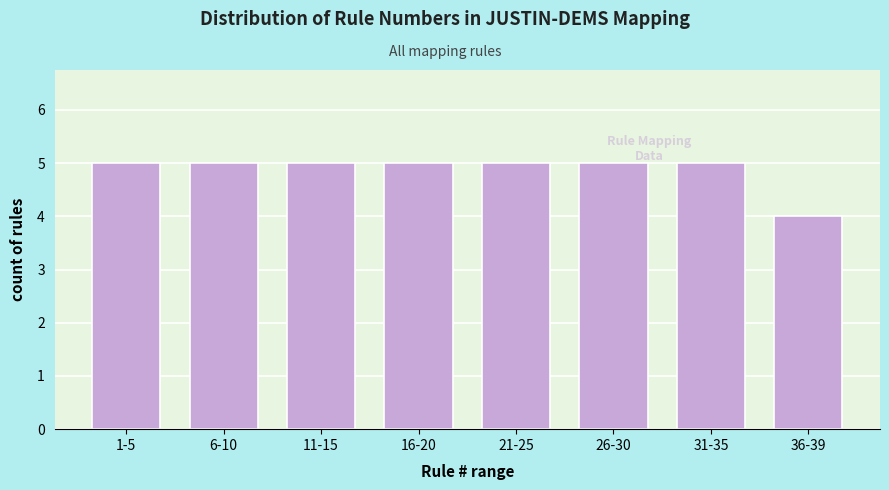

Reading left to right, what are all the values shown in this chart?

1-5=5	6-10=5	11-15=5	16-20=5	21-25=5	26-30=5	31-35=5	36-39=4